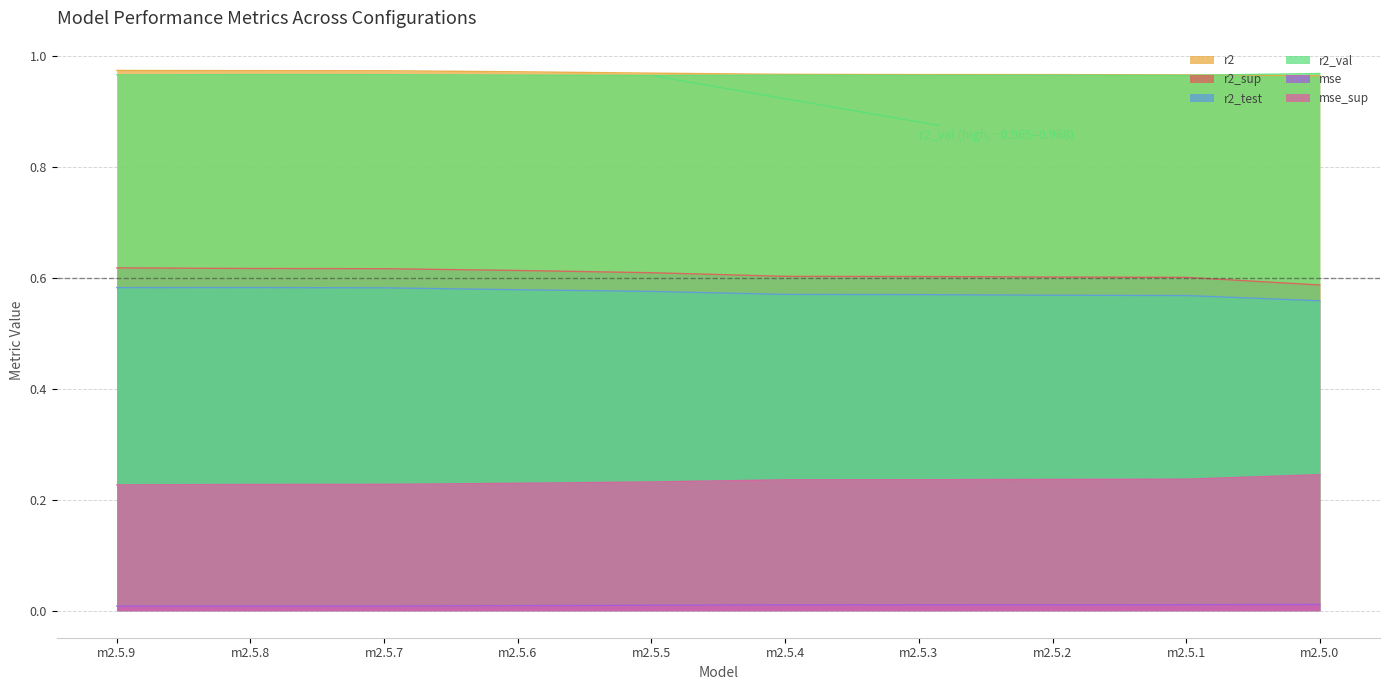

True or false: r2 has more than 0 points higher than both neighbors.

False